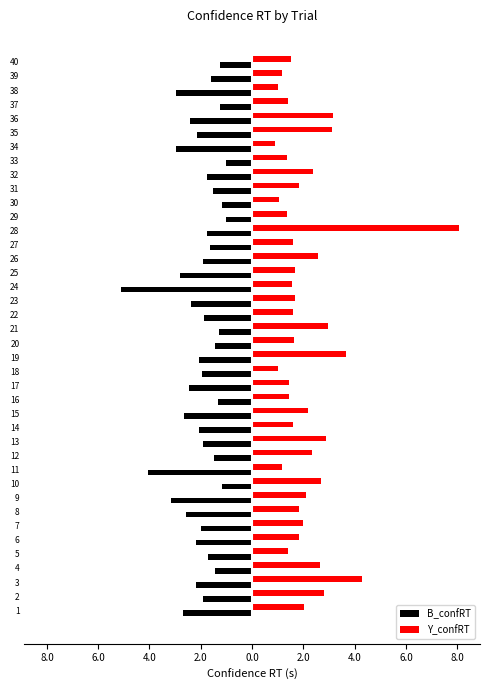

What are all the series names shown in the legend?

B_confRT, Y_confRT